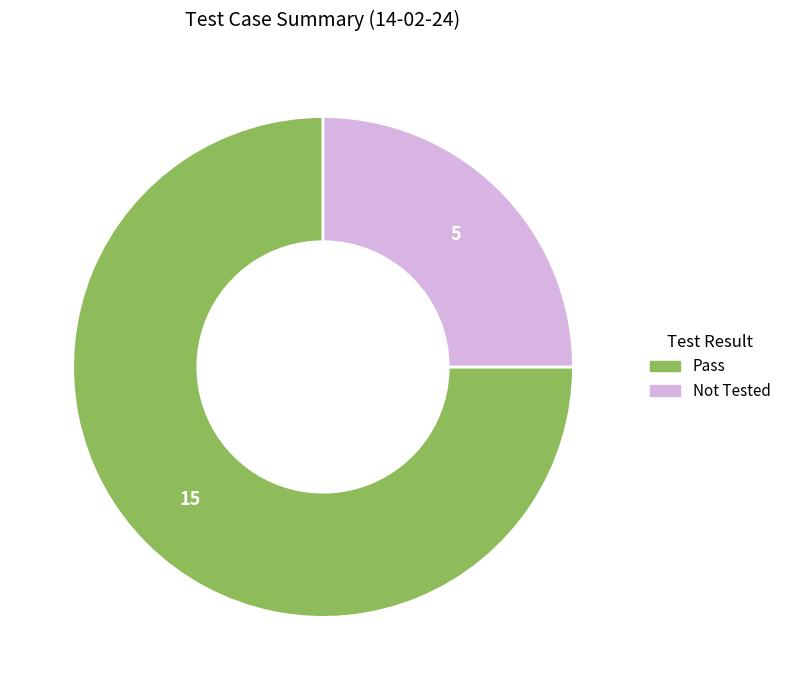

Does any single category account for the majority?

Yes